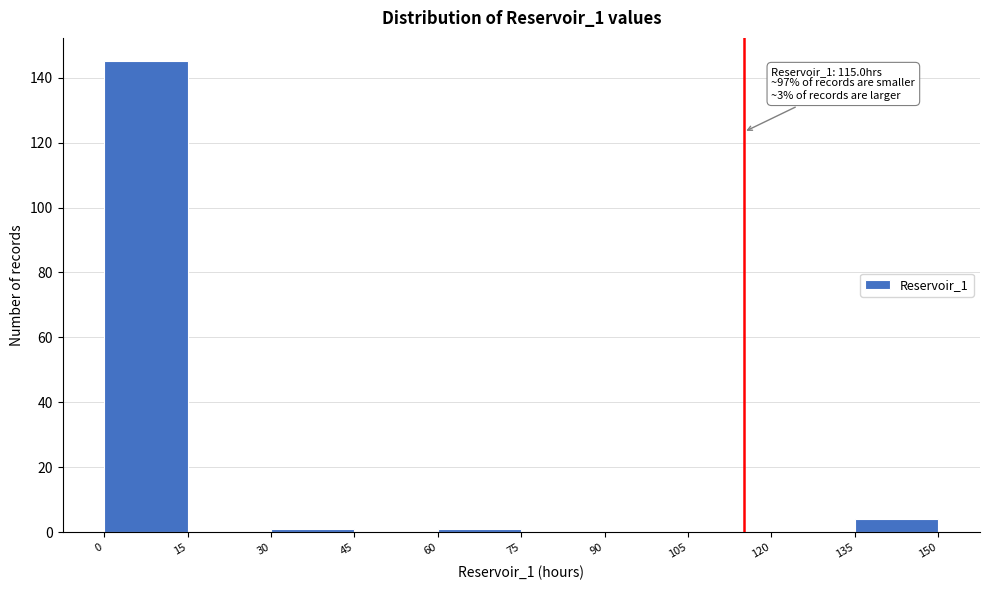

Over which range of the x-axis is the bar tallest?

0 to 15